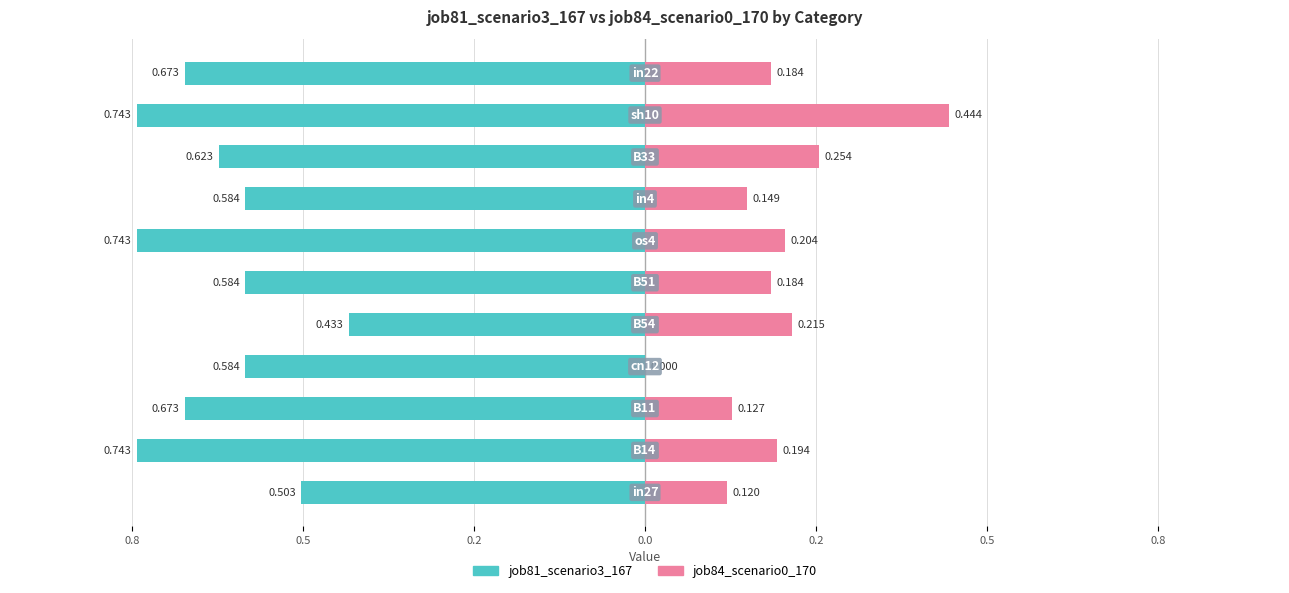

At 0.8, list the series in order from smallest to largest.

job81_scenario3_167, job84_scenario0_170